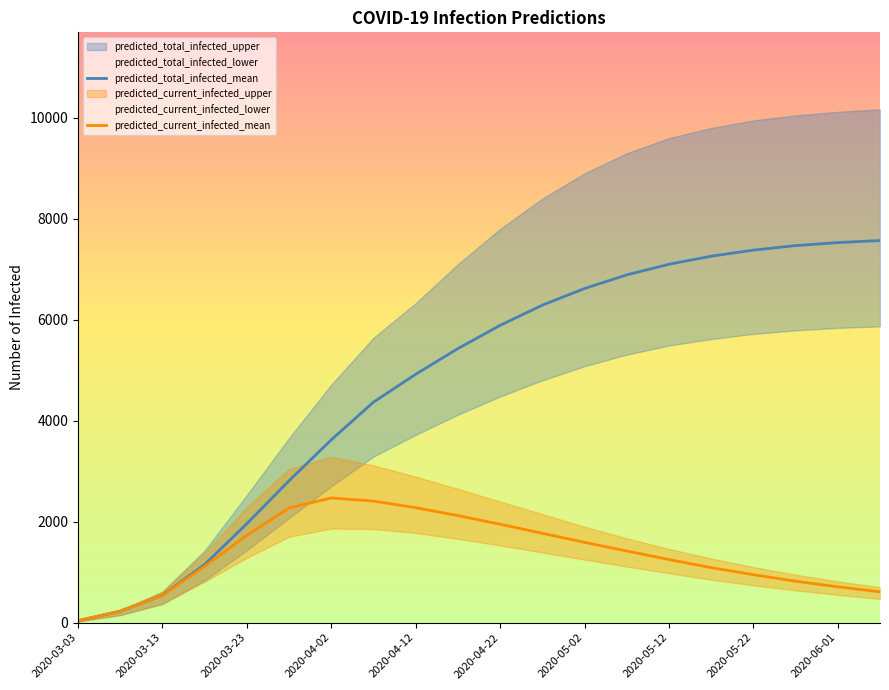

Reading left to right, transcribe all the data shown in this chart.

predicted_total_infected_mean: 38	228	541	1152	1961	2812	3622	4369	4921	5430	5890	6290	6620	6890	7100	7260	7380	7470	7530	7570
predicted_current_infected_mean: 38	228	541	1114	1733	2271	2470	2408	2278	2120	1950	1770	1590	1420	1250	1090	950	820	710	610